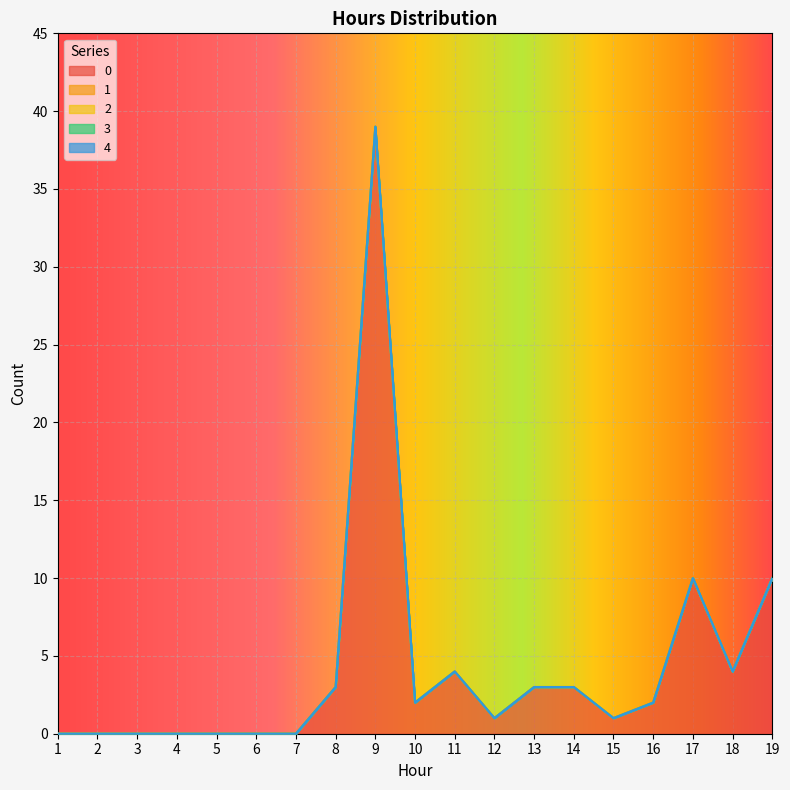

Is it true that 1 equals 0 at 16?

True